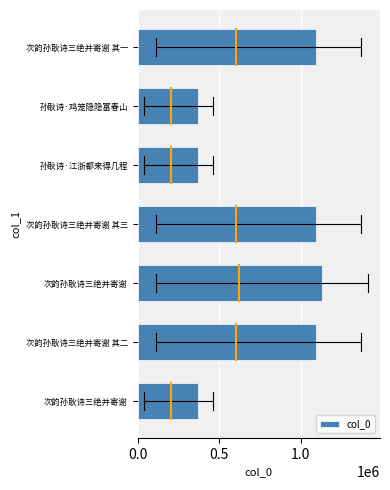

How many bars are there in total?

7